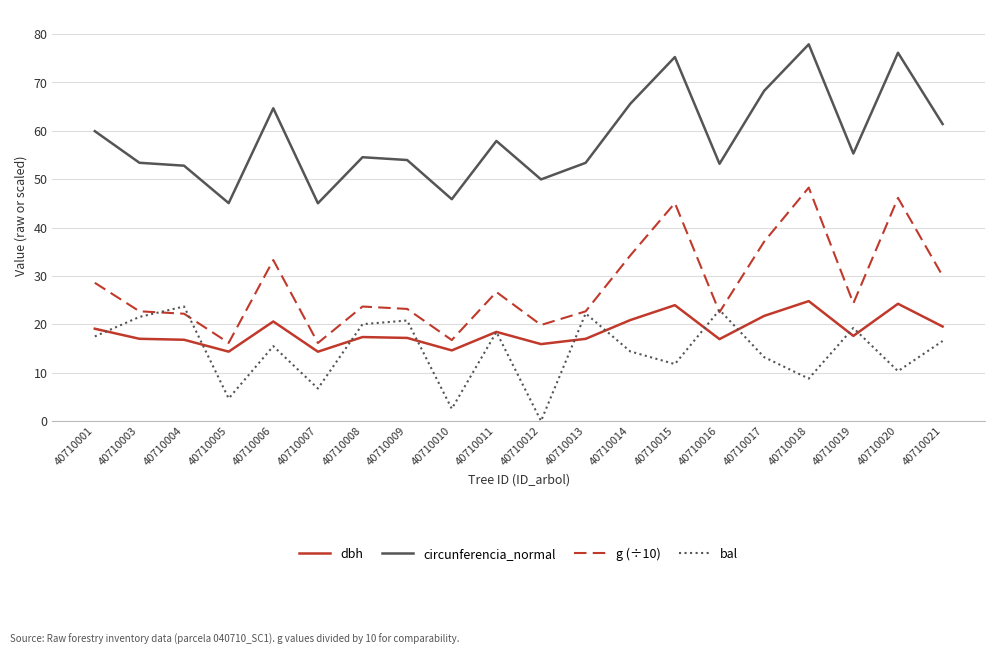

At which category is the sum across all series the highest?

40710018